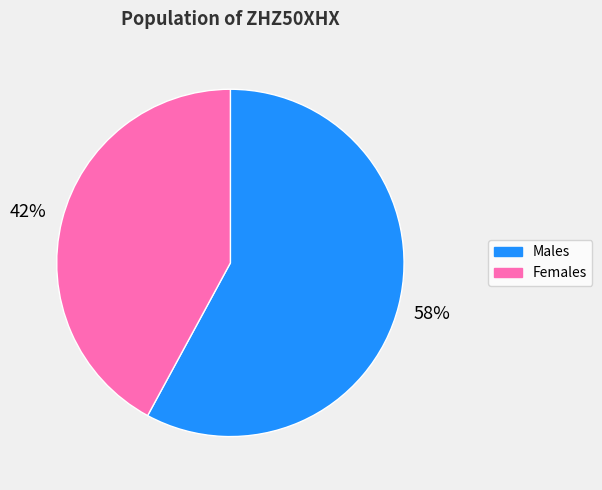

To the nearest percent, what is the difference between the largest and smallest slice percentages?

16%